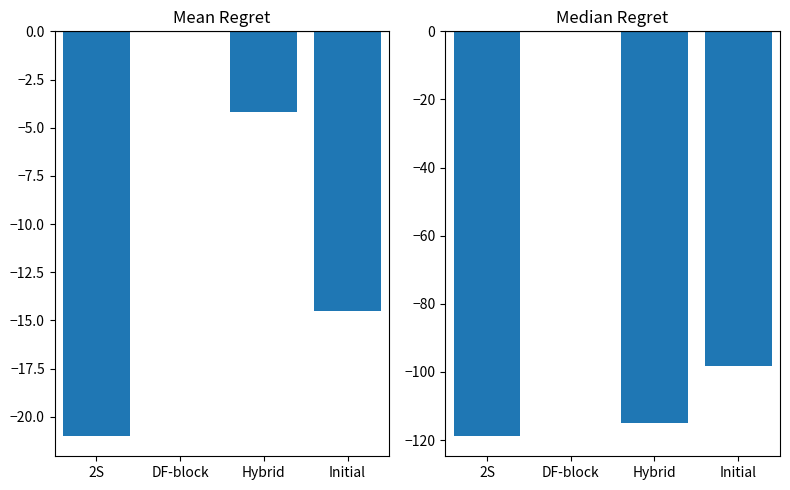

What is the label of the 1st bar from the left?

2S